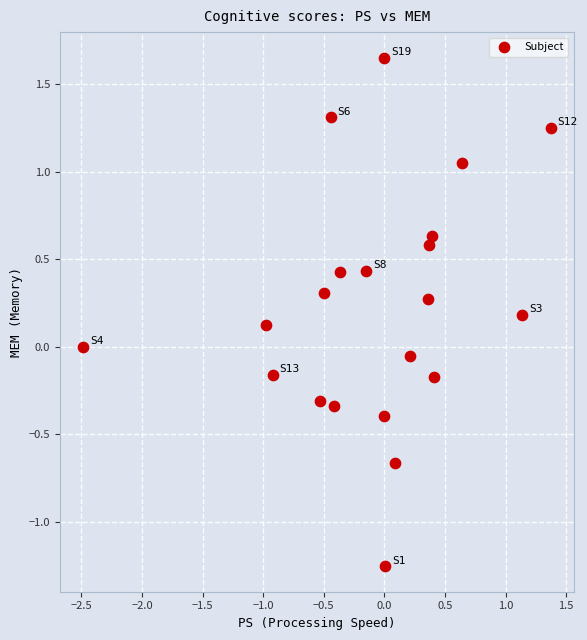

What is the range of Y values (max minus min)?

2.9